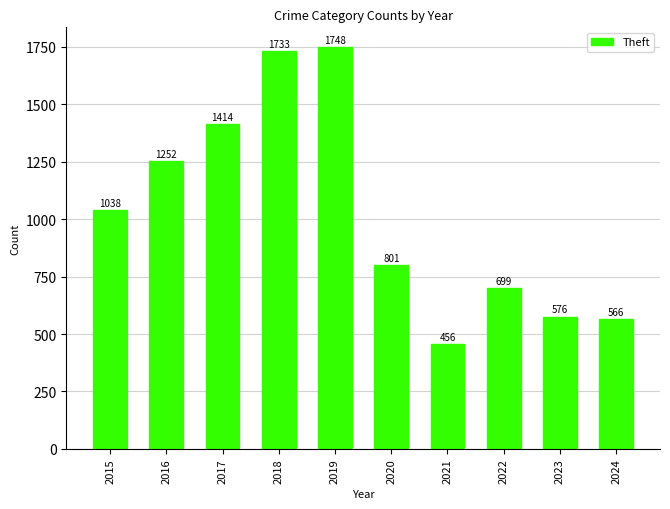

At which label is the value closest to 1102?

2015